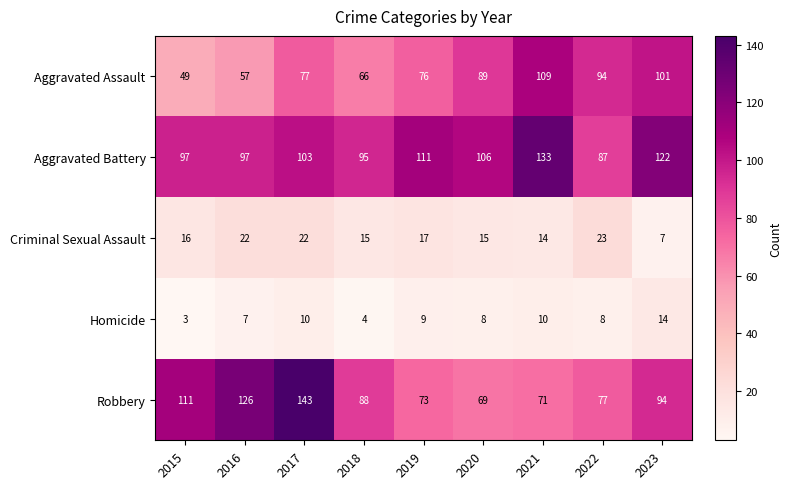

What value does the Aggravated Battery series have at 2020, to the nearest 10?

110